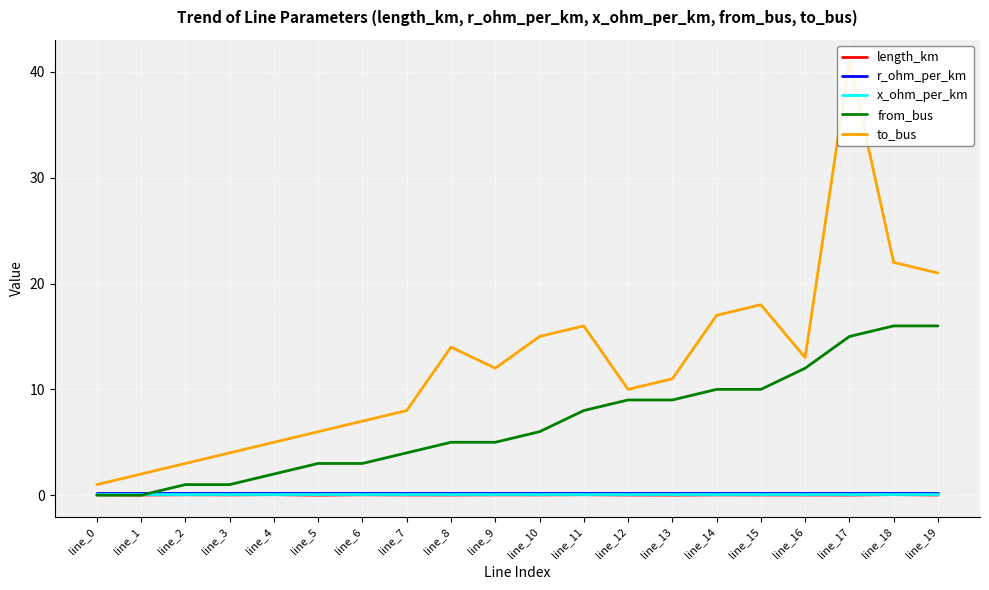

Reading left to right, what are all the values shown in this chart?

length_km: 0.0	0.0	0.0	0.0	0.0	0.0	0.0	0.0	0.0	0.0	0.0	0.0	0.0	0.0	0.0	0.0	0.0	0.0	0.1	0.0
r_ohm_per_km: 0.2	0.2	0.2	0.2	0.2	0.2	0.2	0.2	0.2	0.2	0.2	0.2	0.2	0.2	0.2	0.2	0.2	0.2	0.2	0.2
x_ohm_per_km: 0.1	0.1	0.1	0.1	0.1	0.1	0.1	0.1	0.1	0.1	0.1	0.1	0.1	0.1	0.1	0.1	0.1	0.1	0.1	0.1
from_bus: 0.0	0.0	1.0	1.0	2.0	3.0	3.0	4.0	5.0	5.0	6.0	8.0	9.0	9.0	10.0	10.0	12.0	15.0	16.0	16.0
to_bus: 1.0	2.0	3.0	4.0	5.0	6.0	7.0	8.0	14.0	12.0	15.0	16.0	10.0	11.0	17.0	18.0	13.0	41.0	22.0	21.0